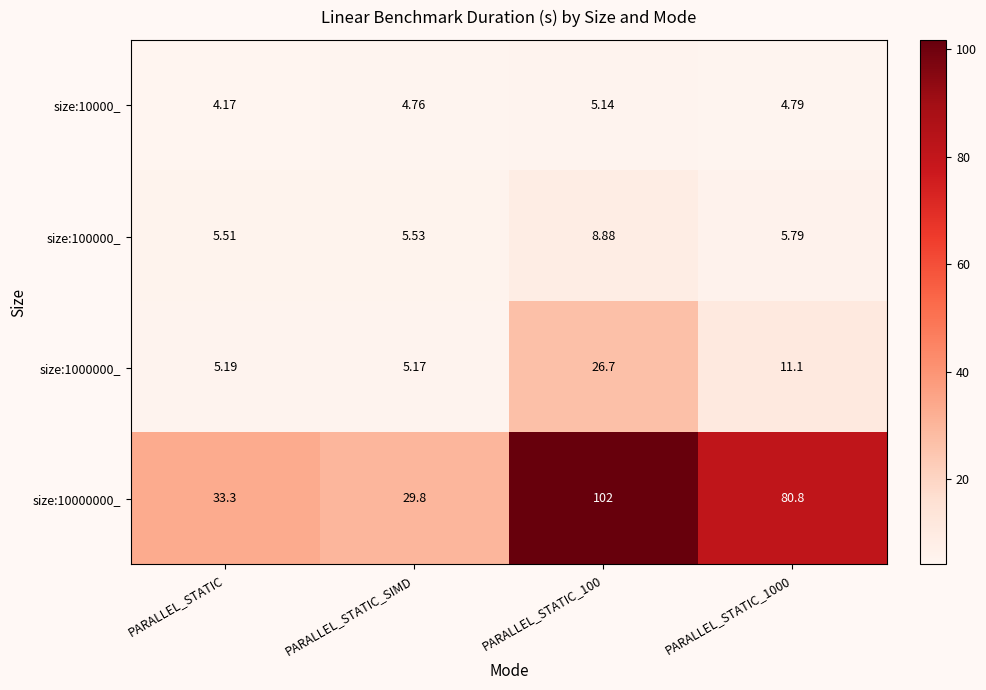

What is the spread (max minus min) of values at PARALLEL_STATIC_SIMD?

25.0